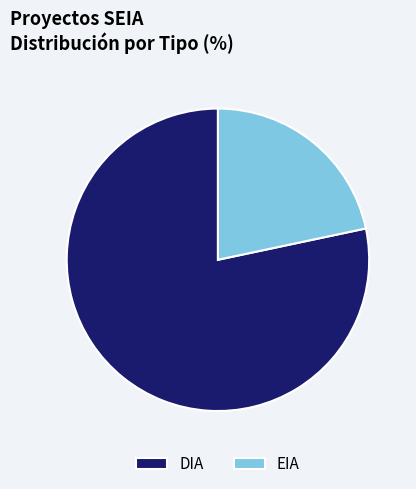

Is the sum of DIA and EIA greater than half?

Yes